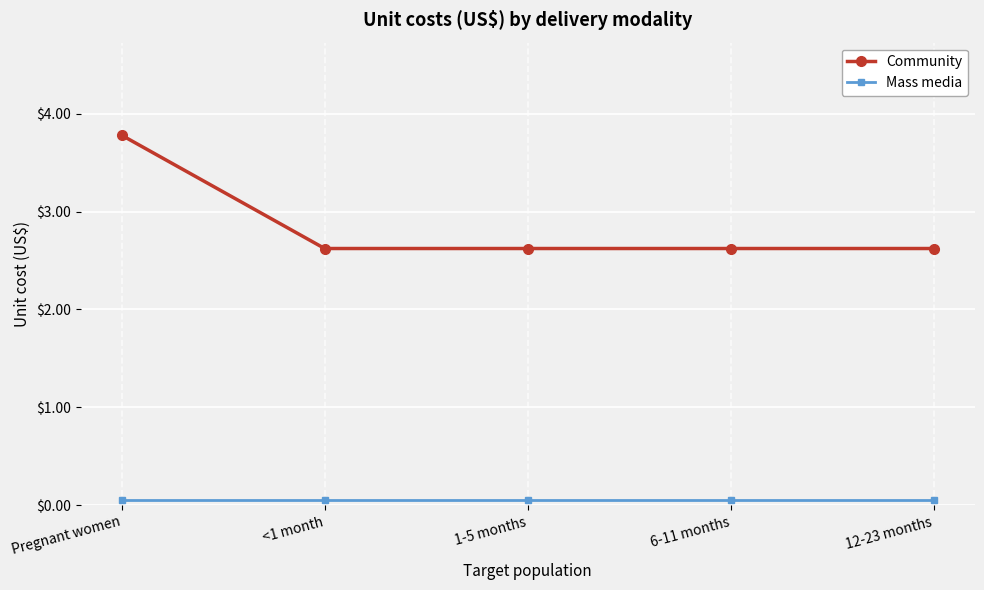

What are all the series names shown in the legend?

Community, Mass media